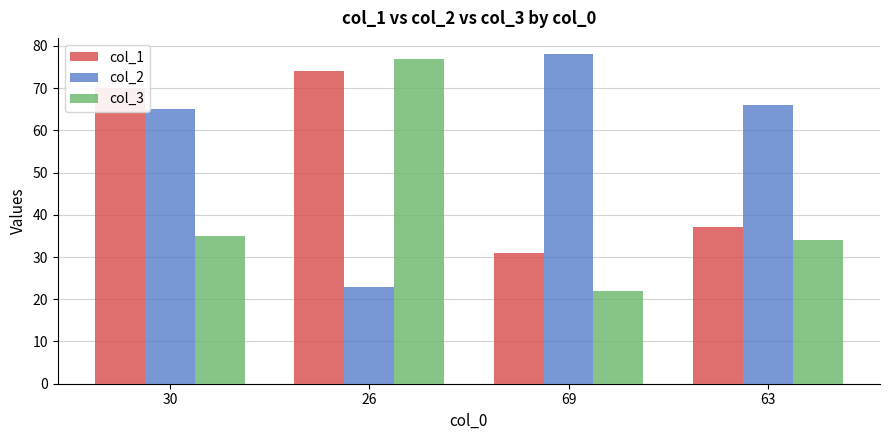

What is the total value across all series at 63?

137